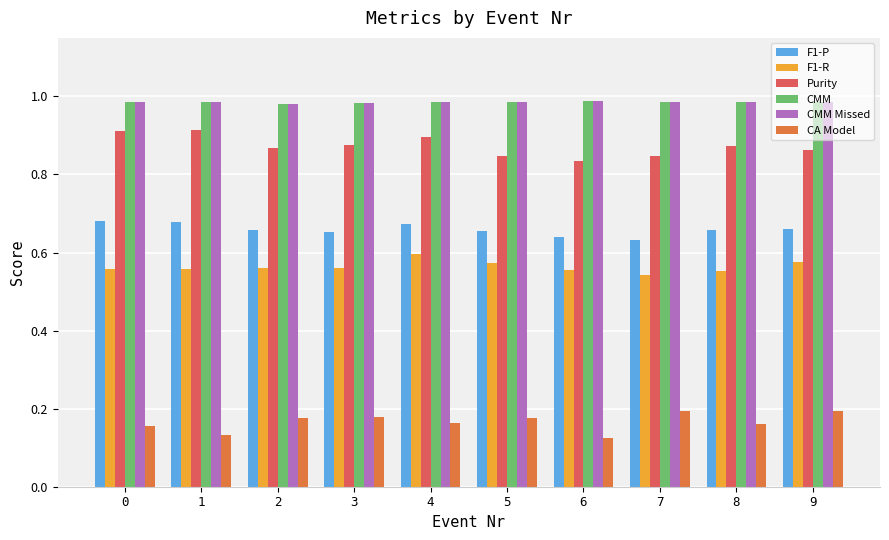

What is the sum of all Purity values?

8.7